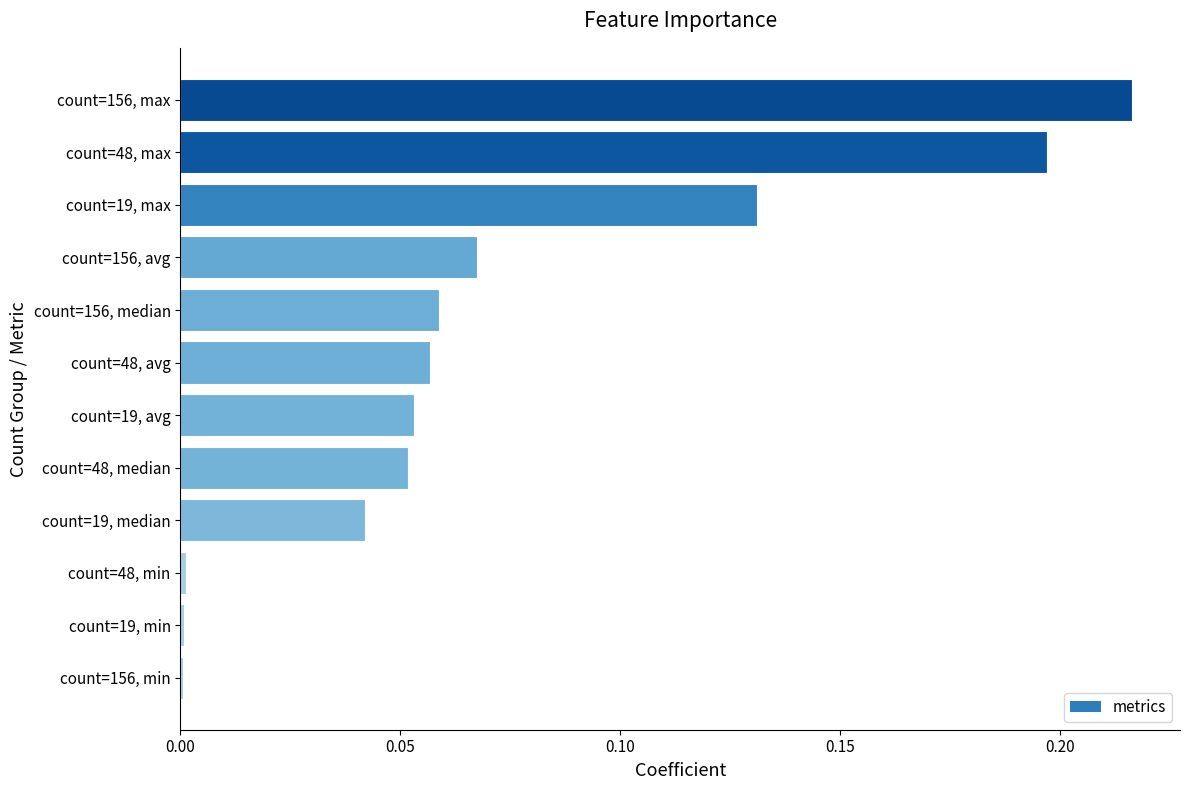

What is the sum of all values?

0.9